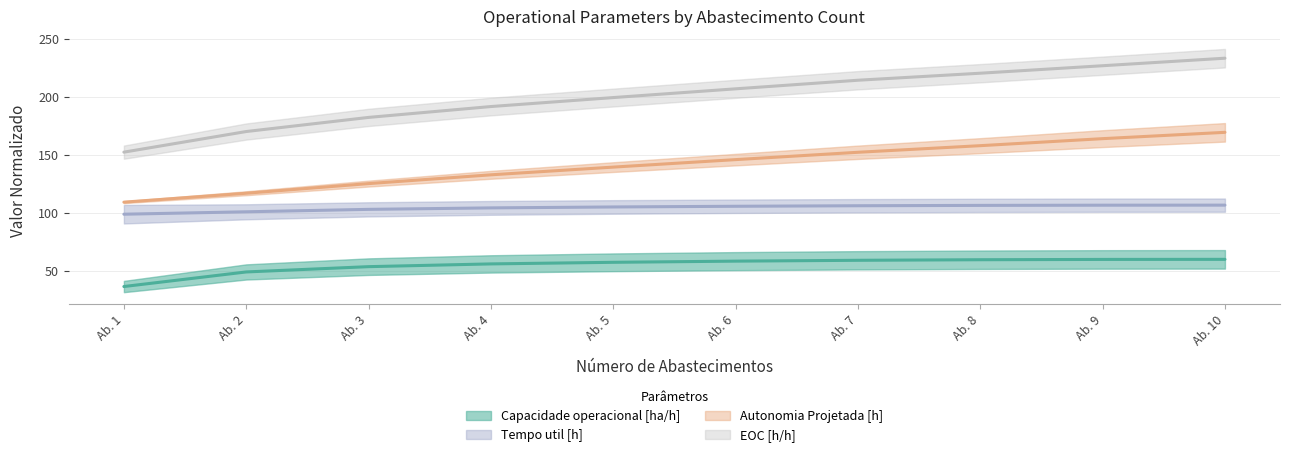

True or false: Capacidade operacional [ha/h] and Autonomia Projetada [h] intersect in this chart.

False